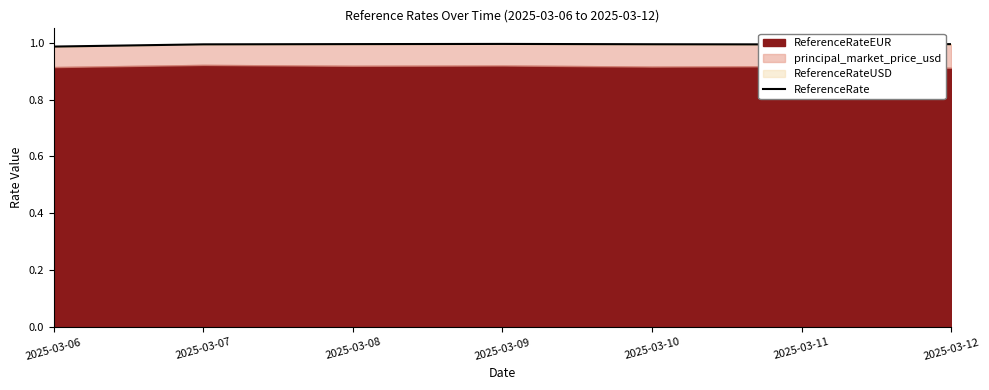

At which category does the data reach its first local peak?

2025-03-09